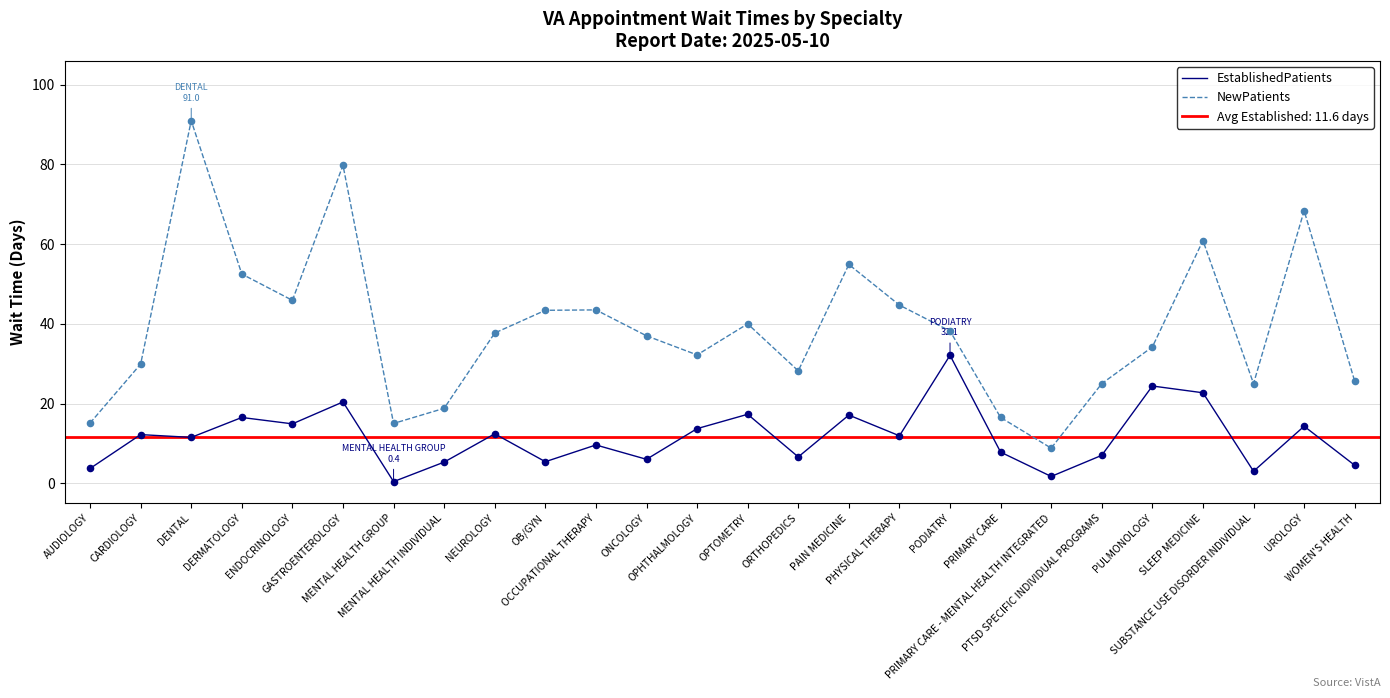

Which series has the largest total across all categories?

NewPatients